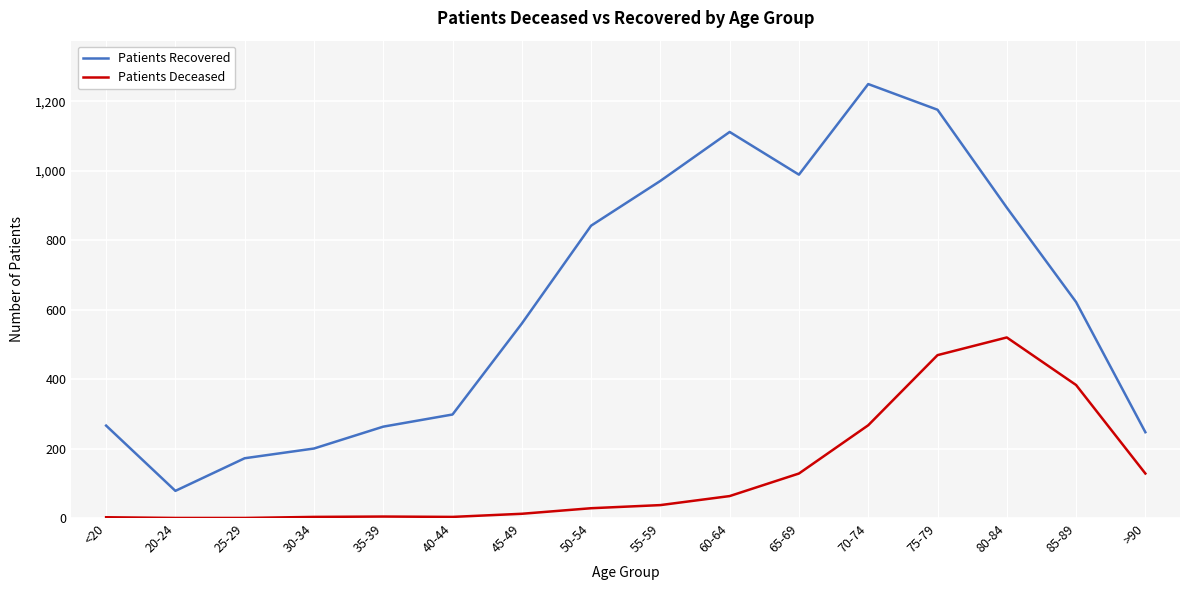

Is it true that Patients Deceased equals 267 at 70-74?

True